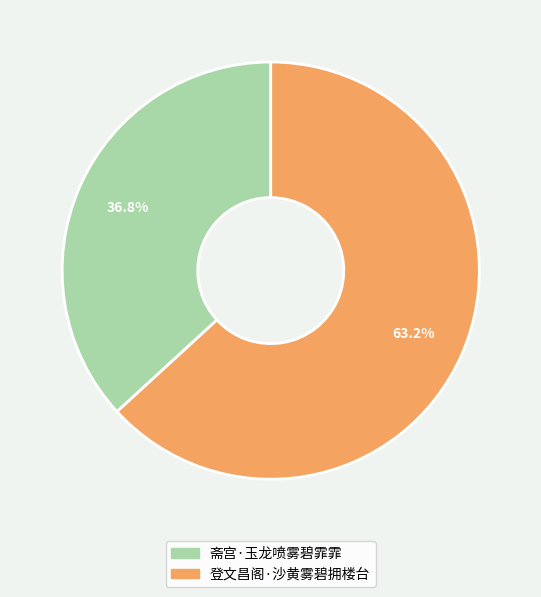

The 斋宫·玉龙喷雾碧霏霏 slice represents 37% of the pie. True or false?

True